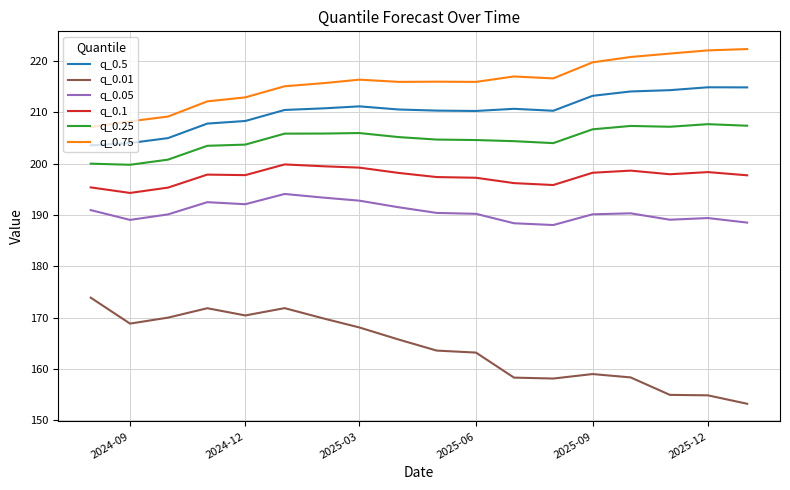

What is the smallest value displayed?

153.2